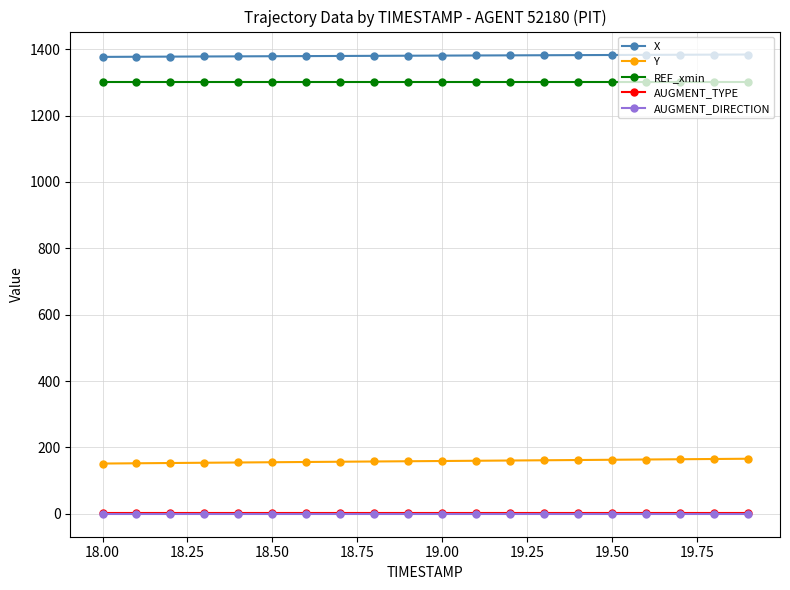

Which series has the largest total across all categories?

X